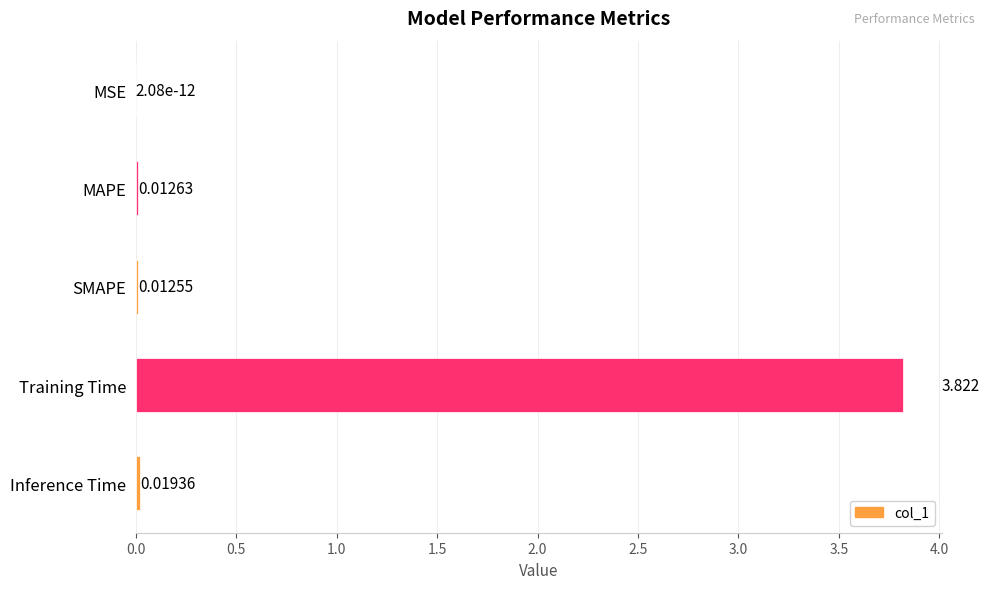

Which category has the highest value across all series?

Training Time